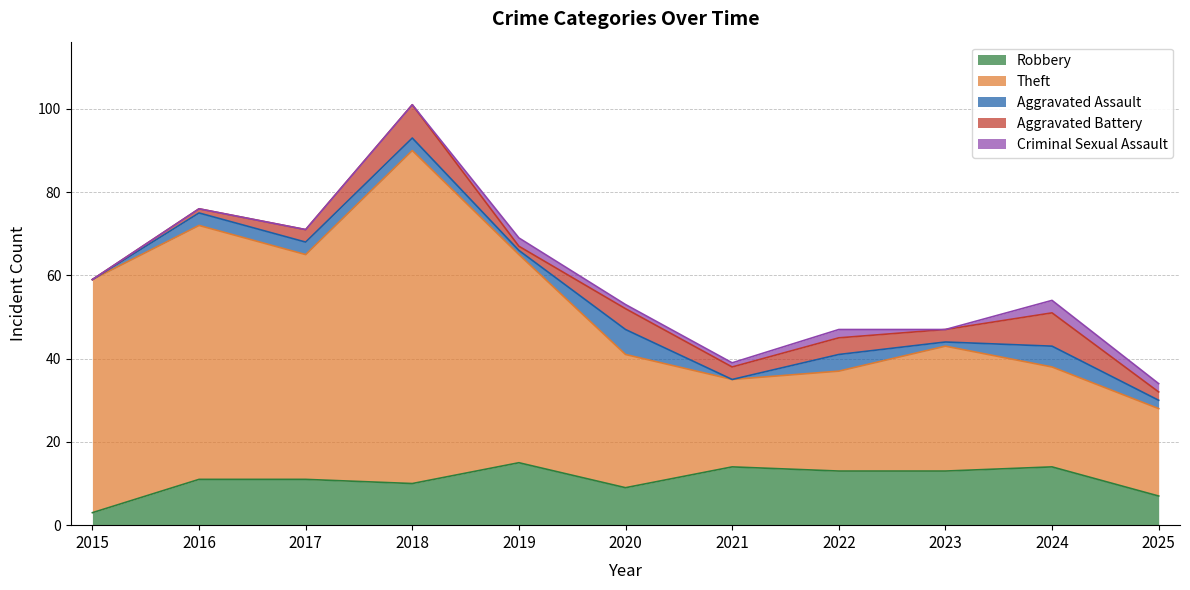

True or false: Aggravated Battery has a value of 2 at 2025.

True